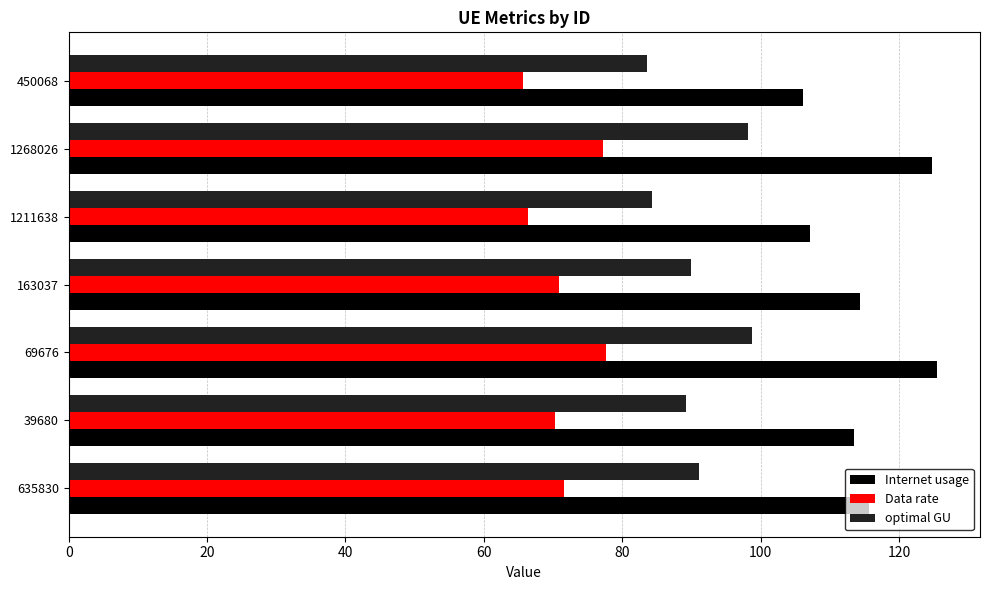

True or false: optimal GU has a value of 176.4 at 1268026.

False